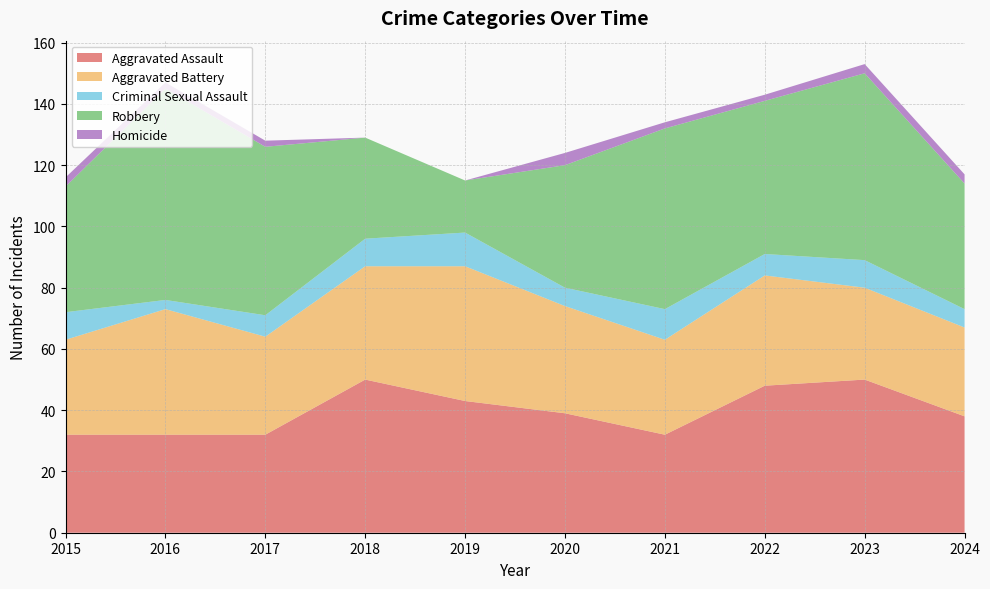

Reading left to right, list all the values displayed in this chart.

Aggravated Assault: 32	32	32	50	43	39	32	48	50	38
Aggravated Battery: 31	41	32	37	44	35	31	36	30	29
Criminal Sexual Assault: 9	3	7	9	11	6	10	7	9	6
Robbery: 41	69	55	33	17	40	59	50	61	41
Homicide: 3	2	2	0	0	4	2	2	3	3